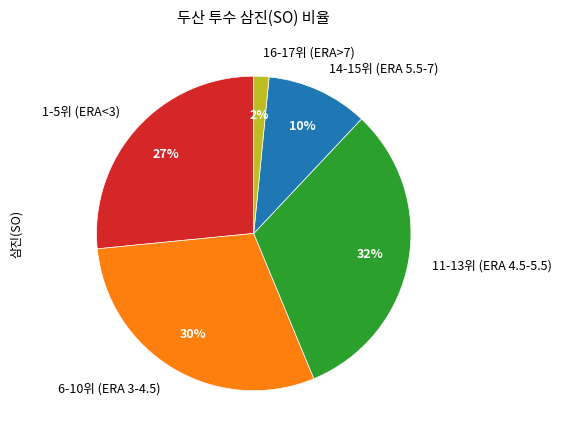

Which category has the biggest portion of the pie?

11-13위 (ERA 4.5-5.5)